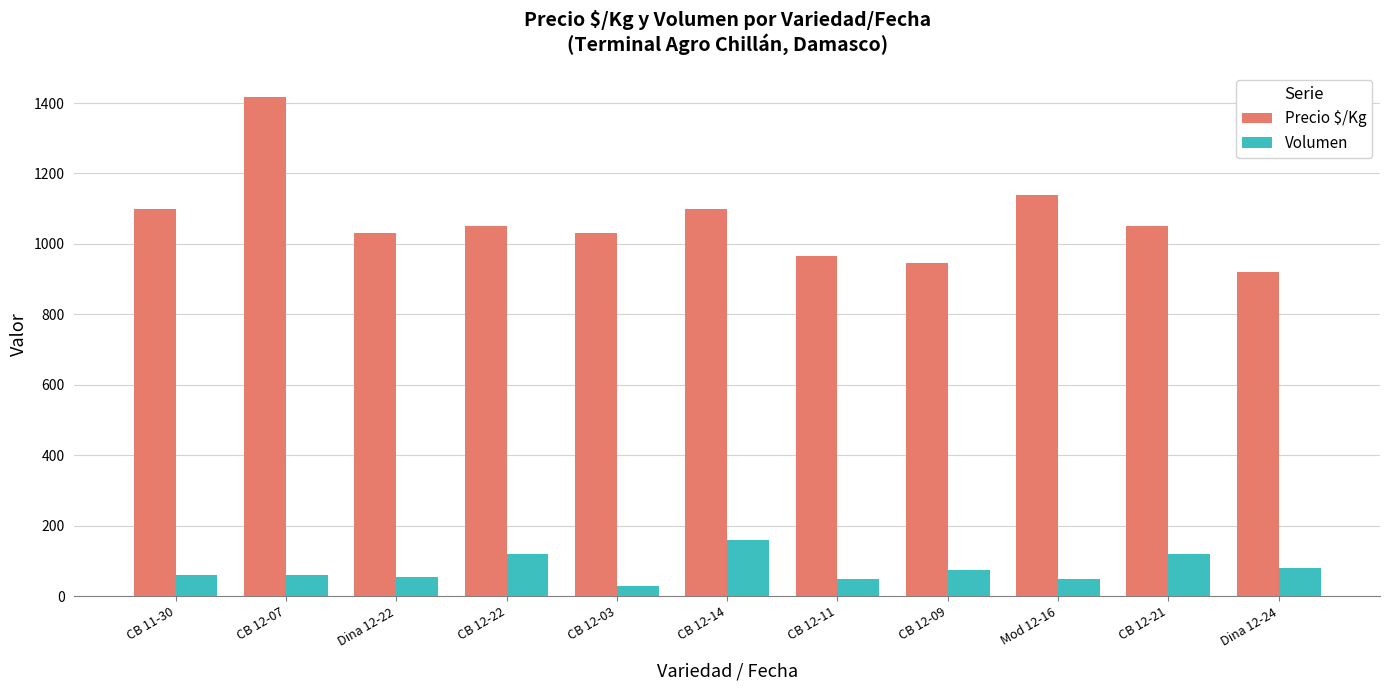

Is the value of Precio $/Kg at CB 12-14 greater than the value of Volumen at CB 12-07?

Yes